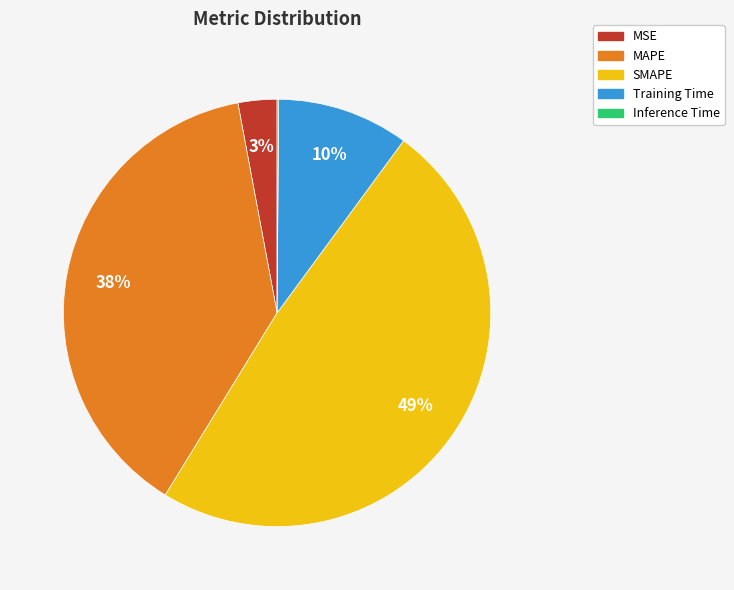

Does MSE represent more than half of the total?

No